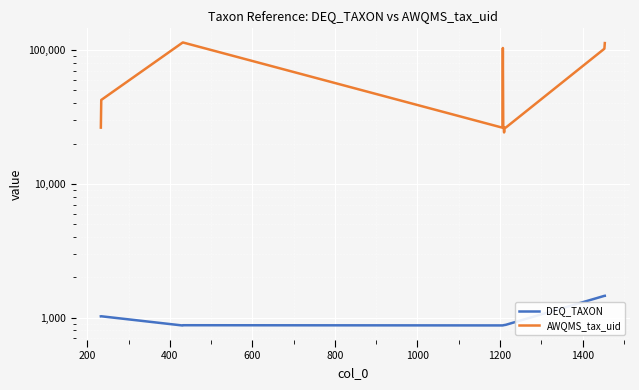

What is the smallest value displayed?

872